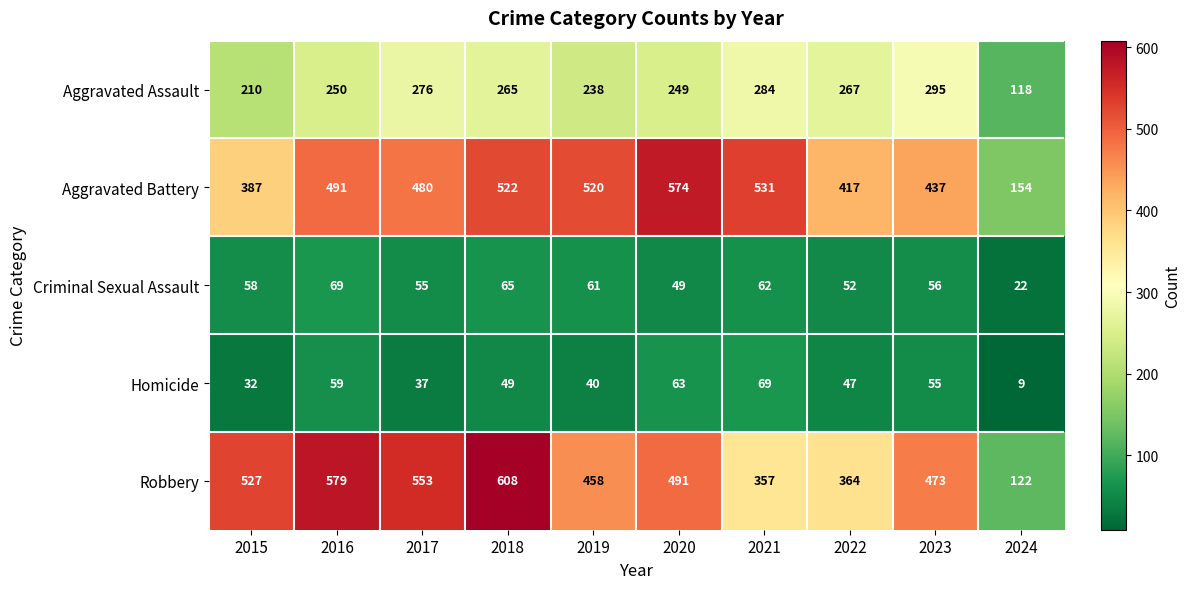

The value of Homicide at 2022 is 47. True or false?

True